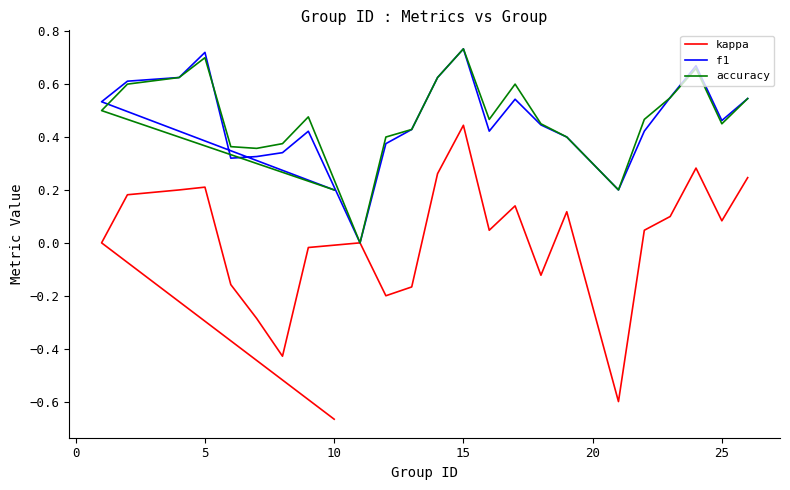

What is the difference between the maximum and minimum values in the kappa series?

1.1